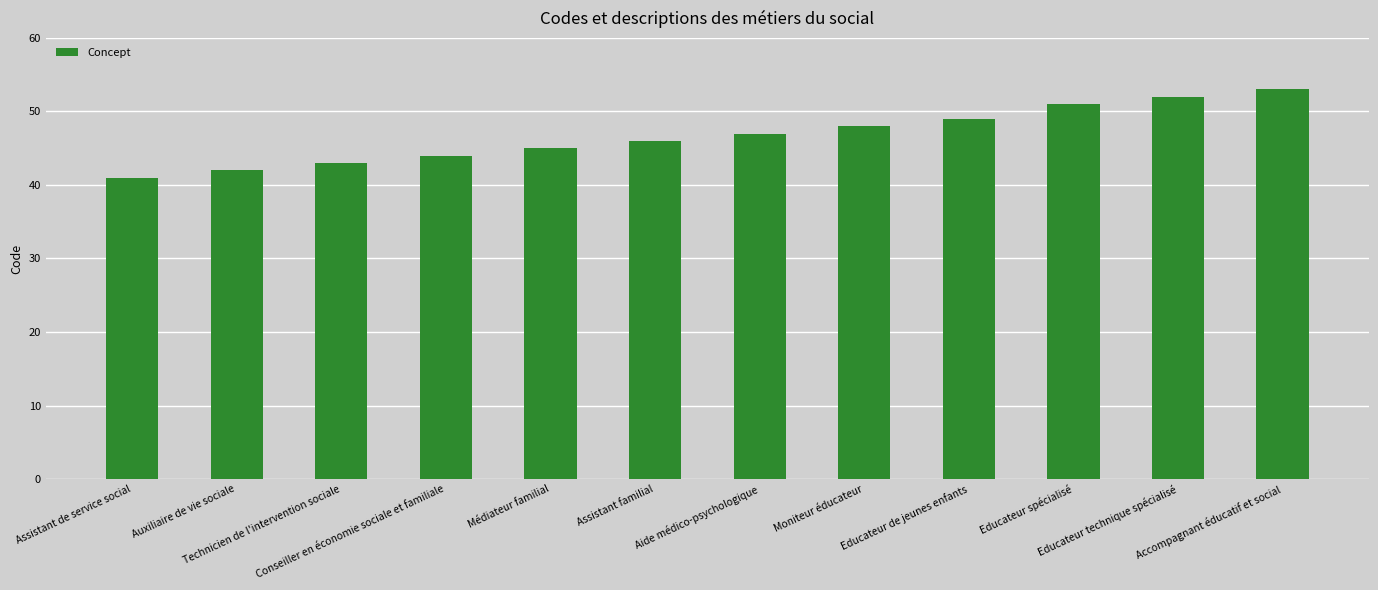

List the labels in order of value, largest first.

Accompagnant éducatif et social, Educateur technique spécialisé, Educateur spécialisé, Educateur de jeunes enfants, Moniteur éducateur, Aide médico-psychologique, Assistant familial, Médiateur familial, Conseiller en économie sociale et familiale, Technicien de l'intervention sociale, Auxiliaire de vie sociale, Assistant de service social